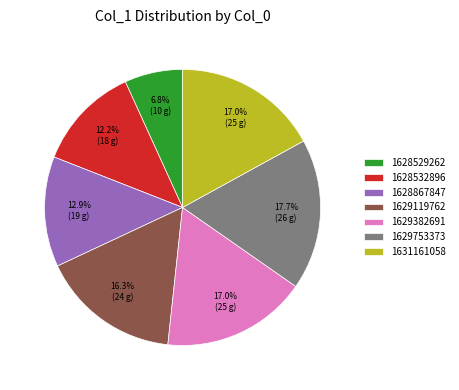

What portion of the pie excludes 1629753373?

82.3%